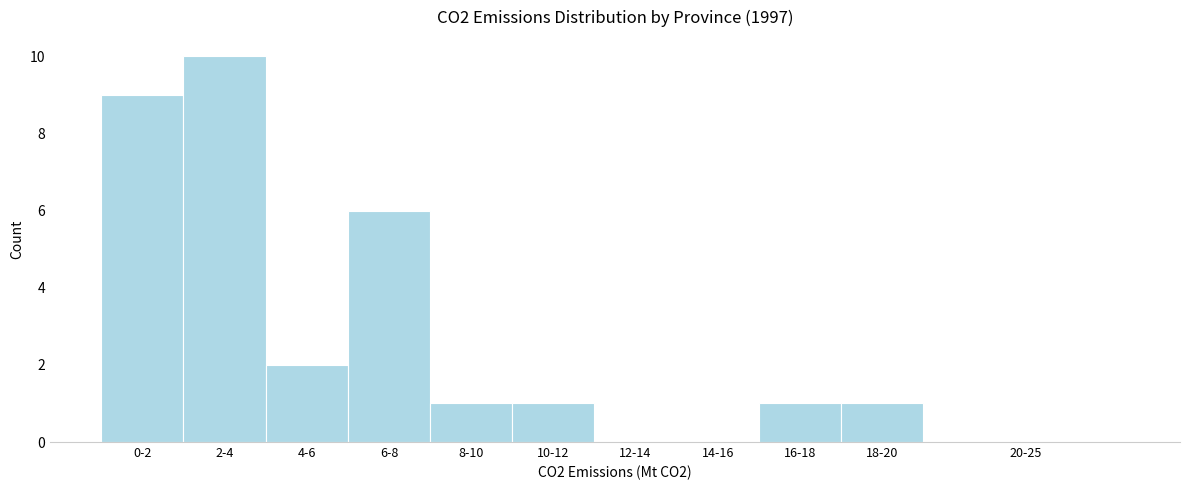

Reading left to right, list all the values displayed in this chart.

0-2=9	2-4=10	4-6=2	6-8=6	8-10=1	10-12=1	12-14=0	14-16=0	16-18=1	18-20=1	20-25=0